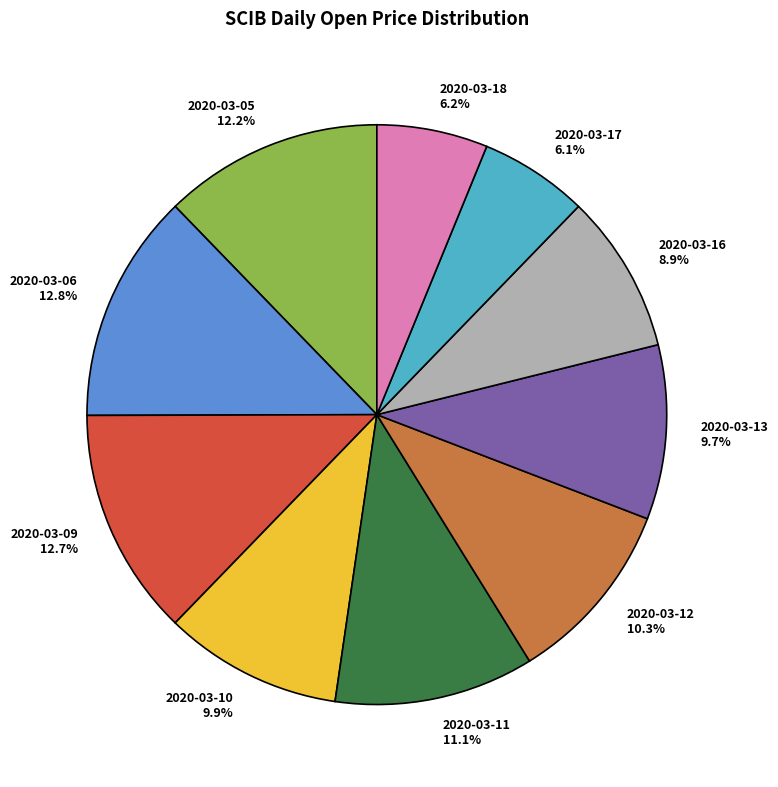

What is the total percentage of 2020-03-16 and 2020-03-06?

21.7%